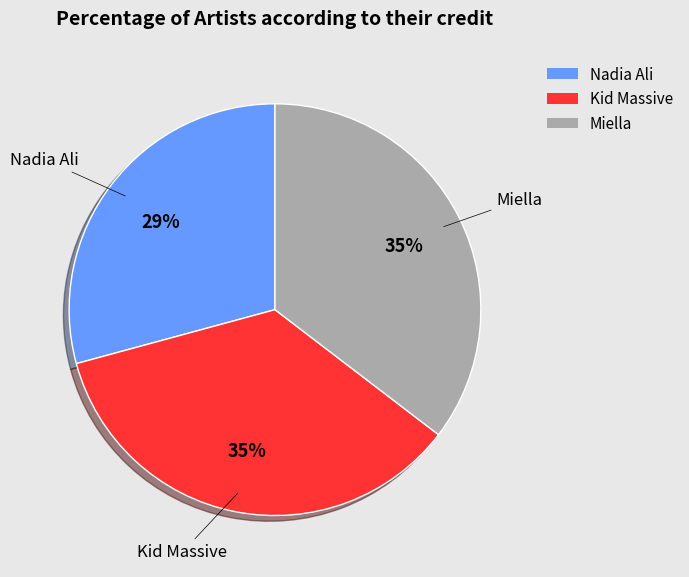

To the nearest percent, what is the difference between the largest and smallest slice percentages?

6%